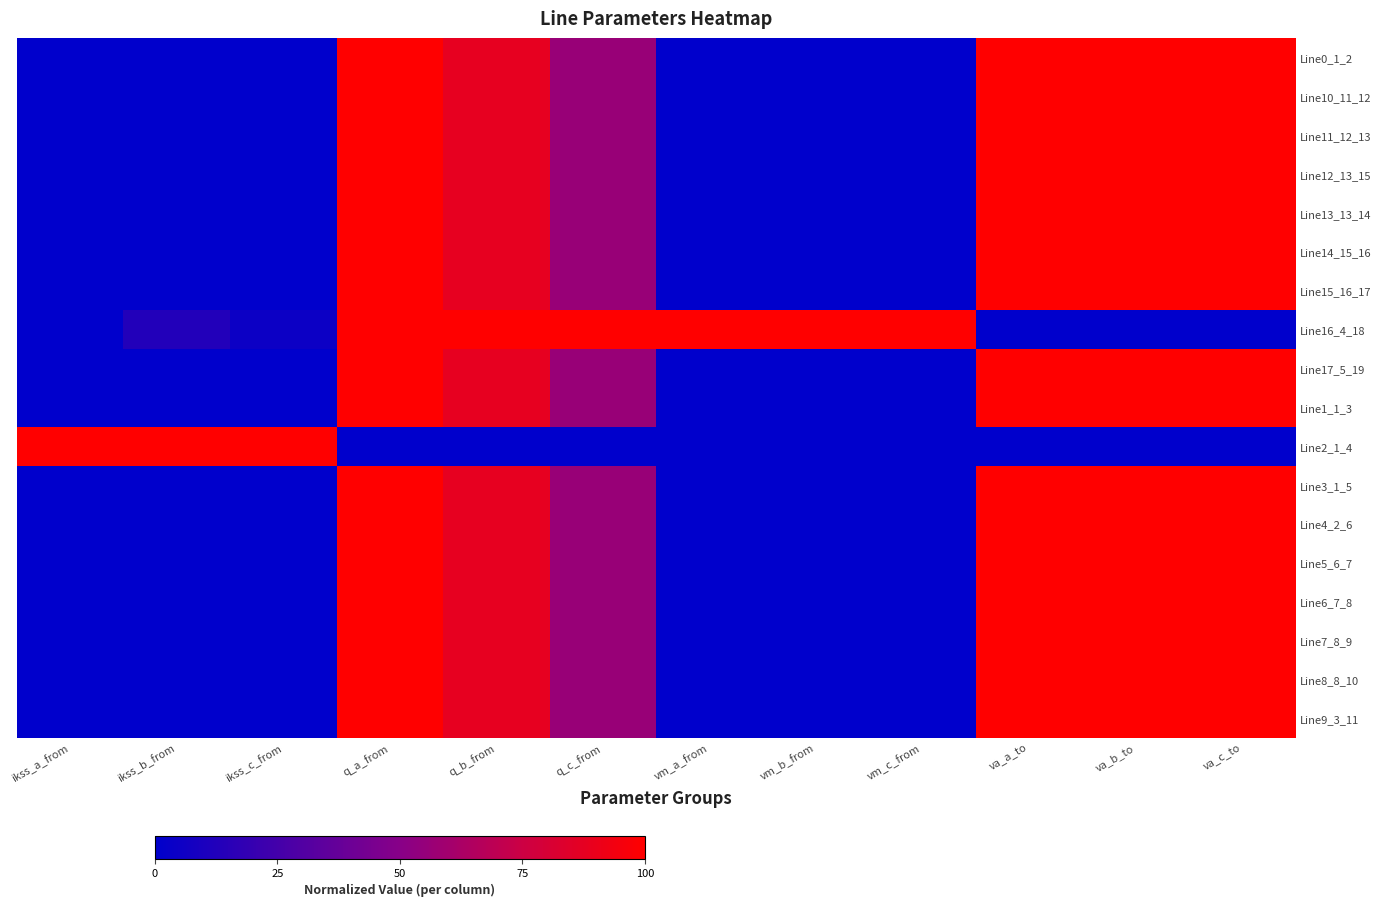

What is the spread (max minus min) of values at q_c_from?

1.0